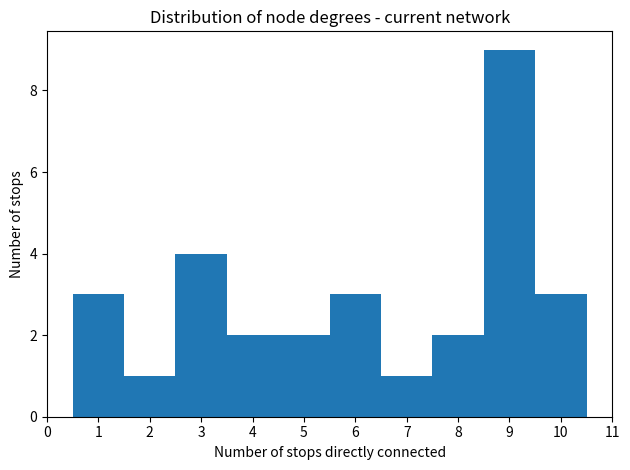

Over which range of the x-axis is the bar tallest?

8.5 to 9.5